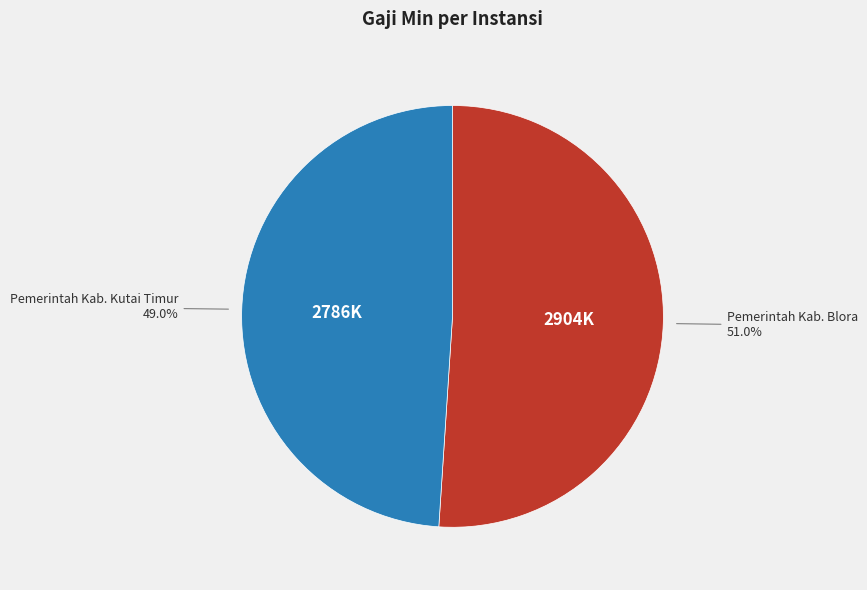

Rank the categories by value from highest to lowest.

Pemerintah Kab. Blora, Pemerintah Kab. Kutai Timur